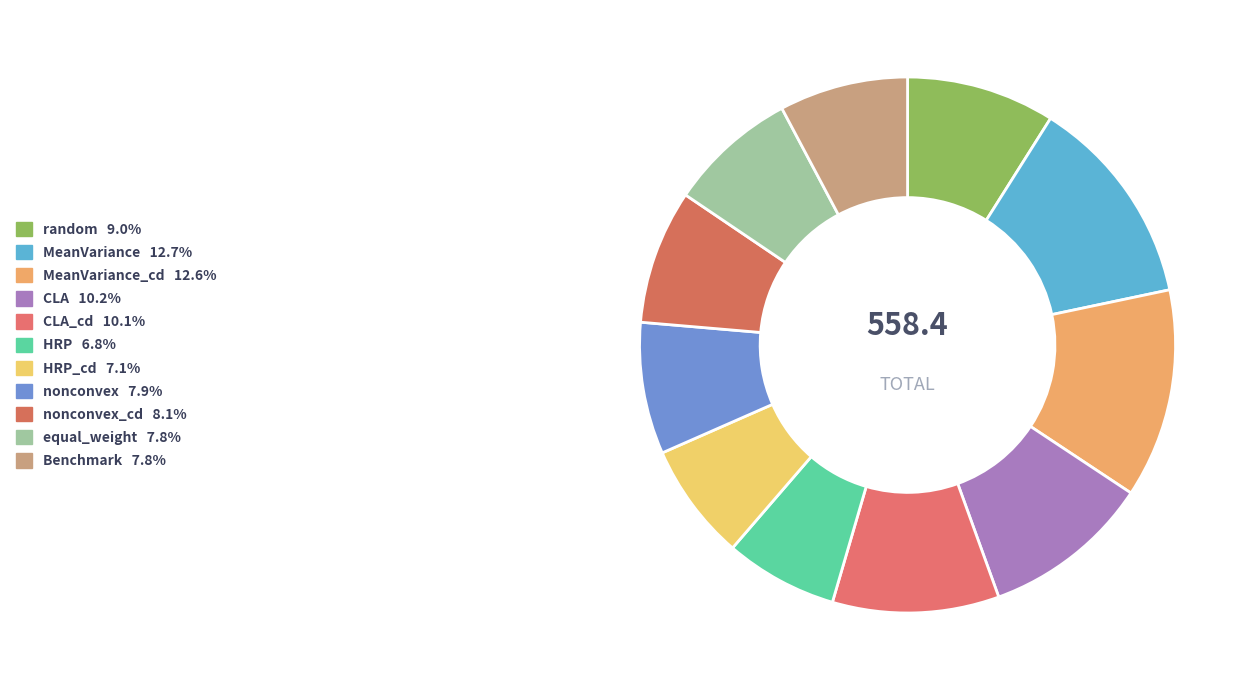

How many segments does this pie chart have?

11